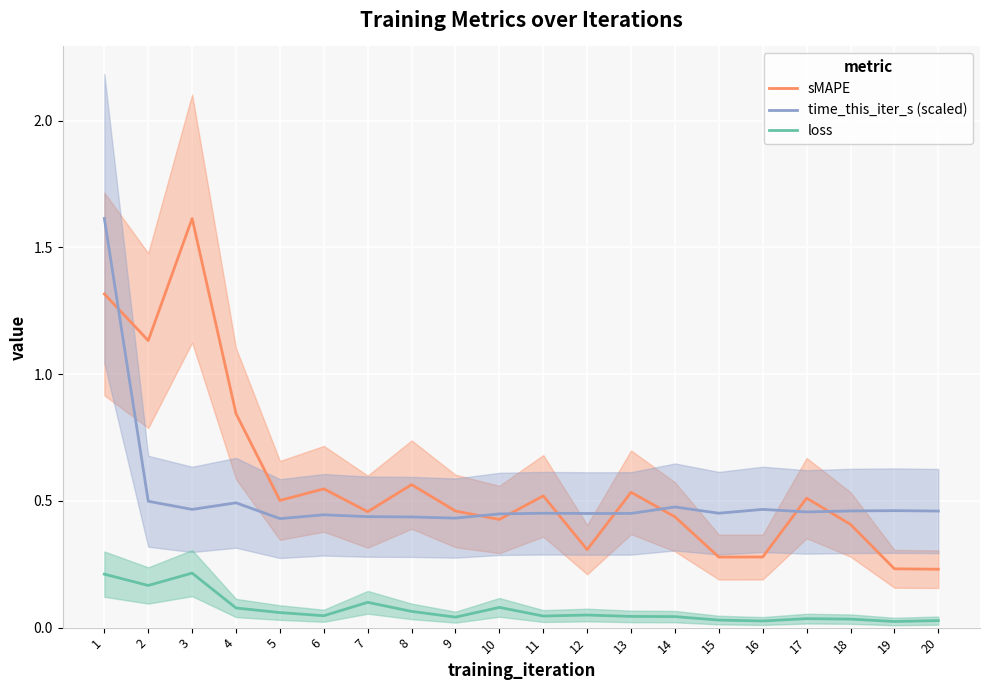

Which series has the largest total across all categories?

sMAPE